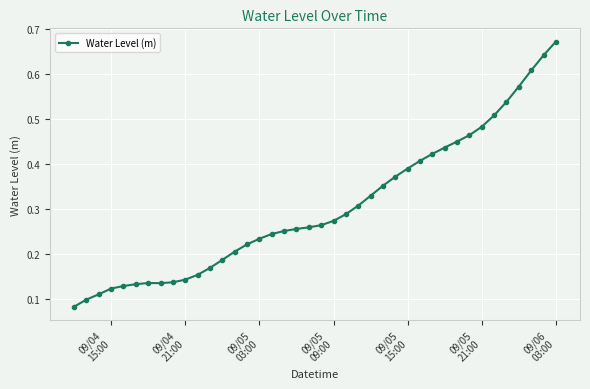

True or false: there are more than 0 points higher than both neighbors.

True